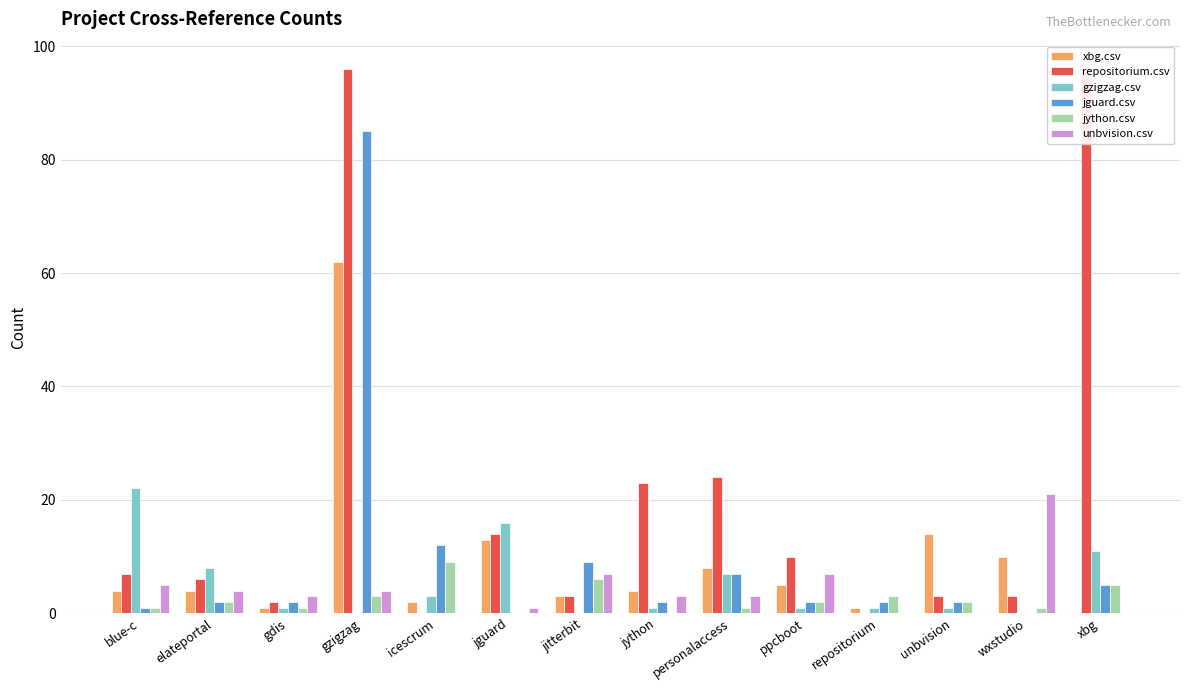

What position from the right is blue-c?

14